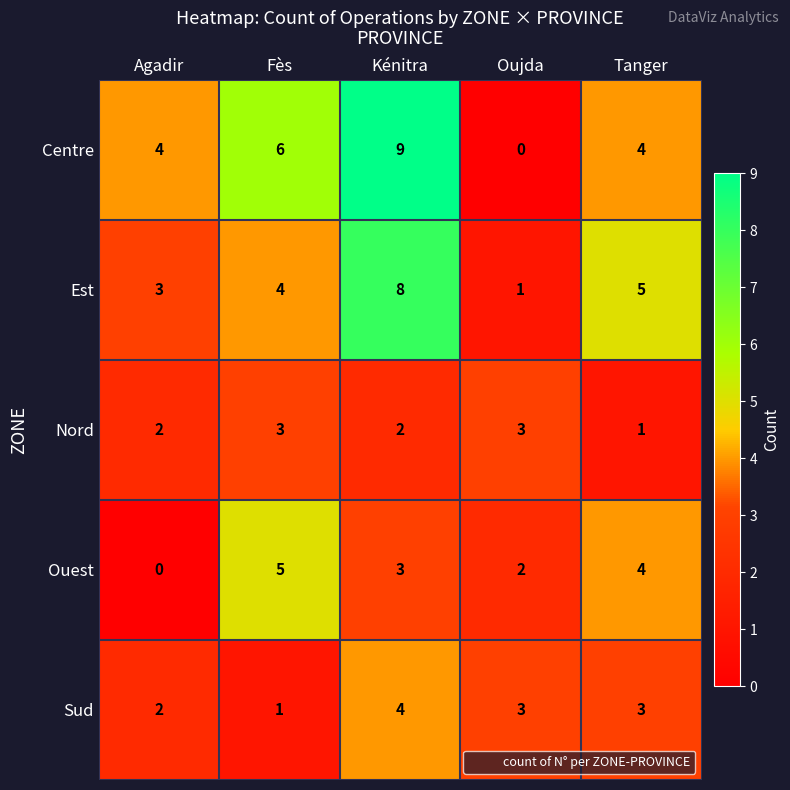

Reading left to right, transcribe all the data shown in this chart.

Centre: Agadir=4	Fès=6	Kénitra=9	Oujda=0	Tanger=4
Est: Agadir=3	Fès=4	Kénitra=8	Oujda=1	Tanger=5
Nord: Agadir=2	Fès=3	Kénitra=2	Oujda=3	Tanger=1
Ouest: Agadir=0	Fès=5	Kénitra=3	Oujda=2	Tanger=4
Sud: Agadir=2	Fès=1	Kénitra=4	Oujda=3	Tanger=3